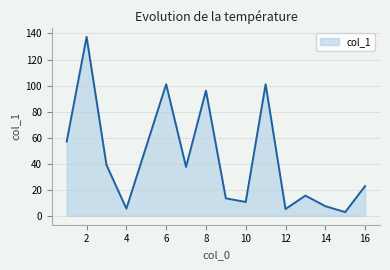

What is the difference between the maximum and minimum values?

134.6